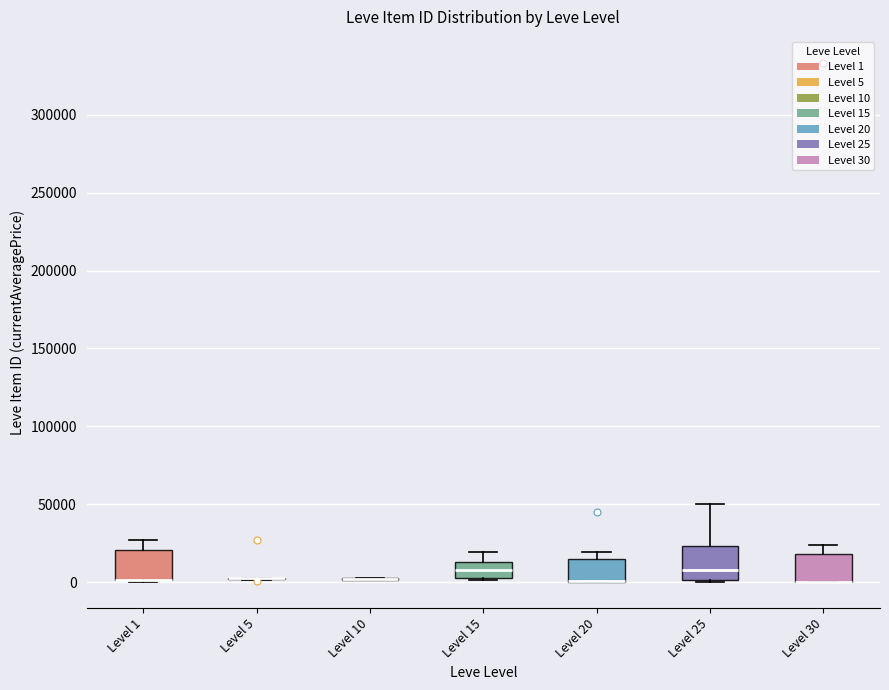

Reading left to right, read every box against the y-axis: the position of its median line, the range the box covers, and the ends of its whiskers. The values are not printed on the chart, so give them approximately, as read against the axis.

Level 1: median 0 (drawn on the box's lower edge), box 0 to 20000, whiskers 0 to 25000
Level 5: box collapsed to a line at 0, whiskers 0 to 5000
Level 10: box collapsed to a line at 0, whiskers 0 to 0
Level 15: median 10000, box 5000 to 15000, whiskers 0 to 20000
Level 20: median 0 (drawn on the box's lower edge), box 0 to 15000, whiskers 0 to 20000
Level 25: median 10000, box 0 to 25000, whiskers 0 (just below the box's lower edge) to 50000
Level 30: median 0 (drawn on the box's lower edge), box 0 to 20000, whiskers 0 to 25000